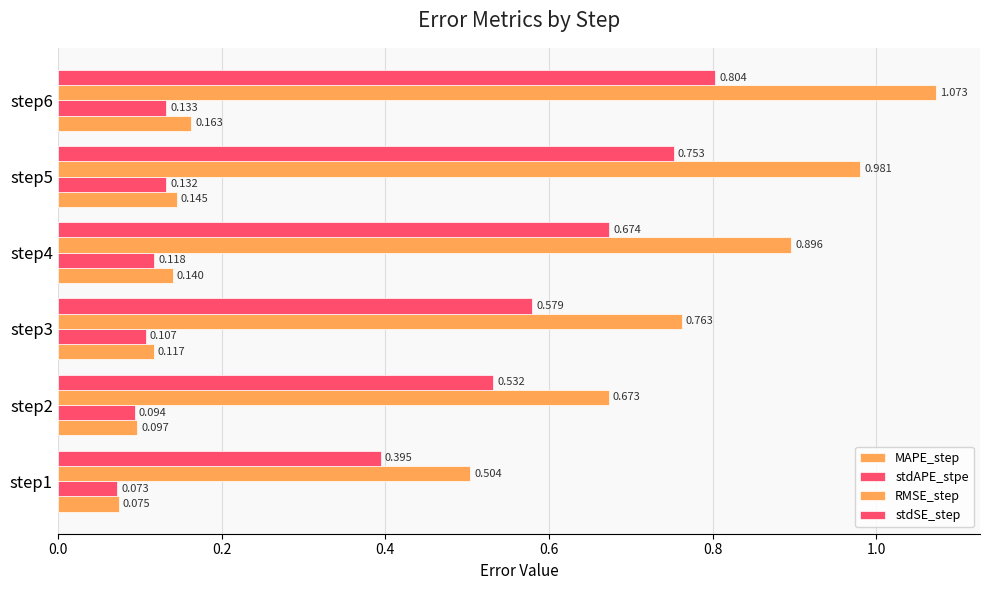

What is the value of the stdSE_step bar at the 4th from the left?

0.7